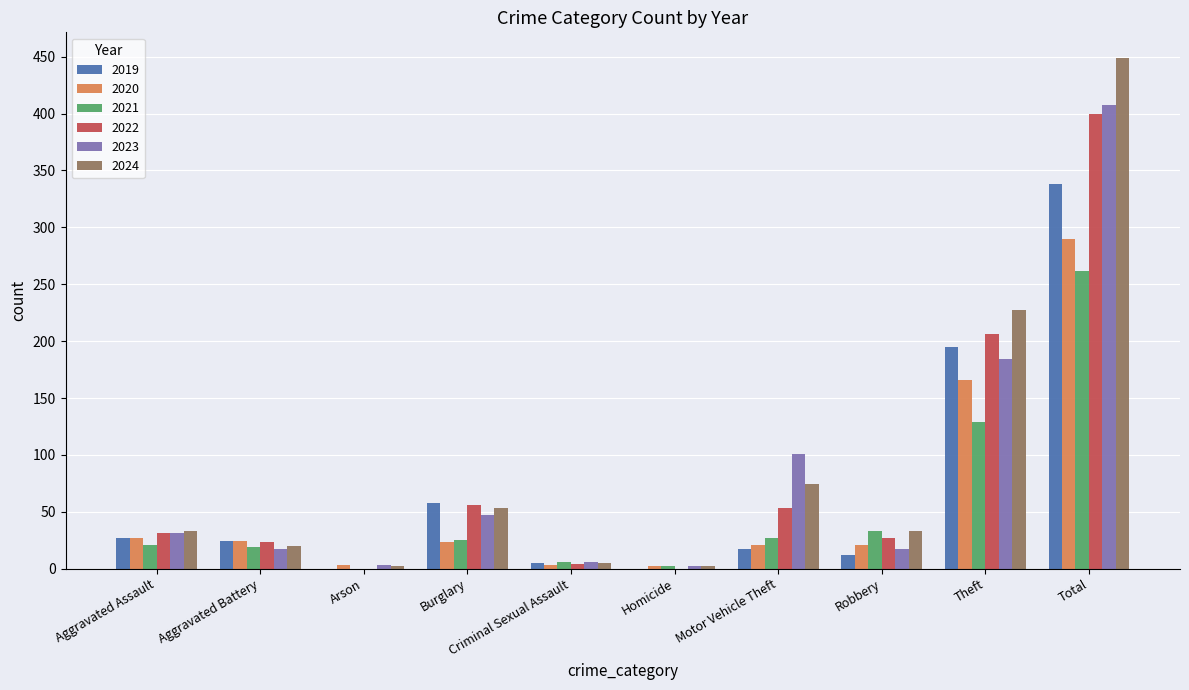

What is the maximum value for 2023?

408